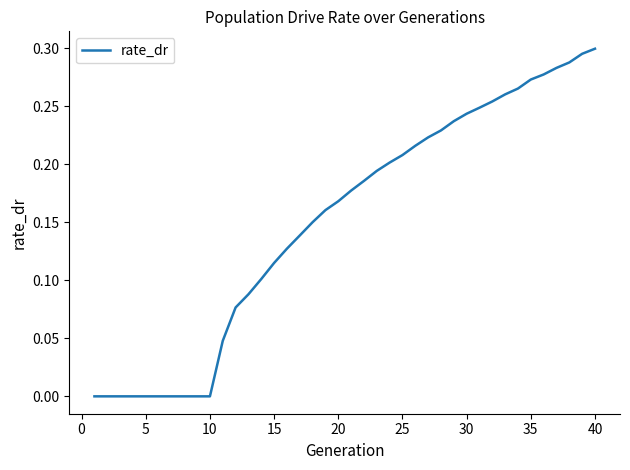

Count the values in the range 0 to 1.

40